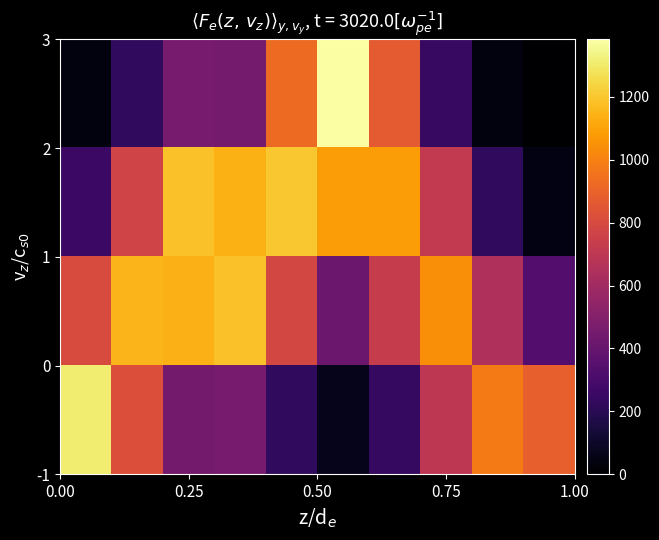

How many distinct data groups are displayed?

4